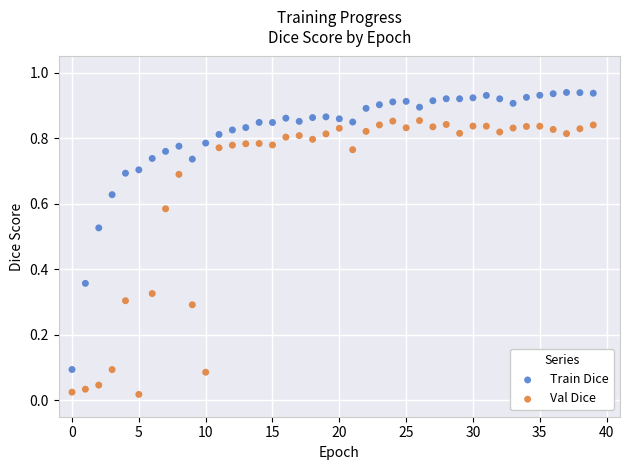

Which series contains the highest Y value?

Train Dice